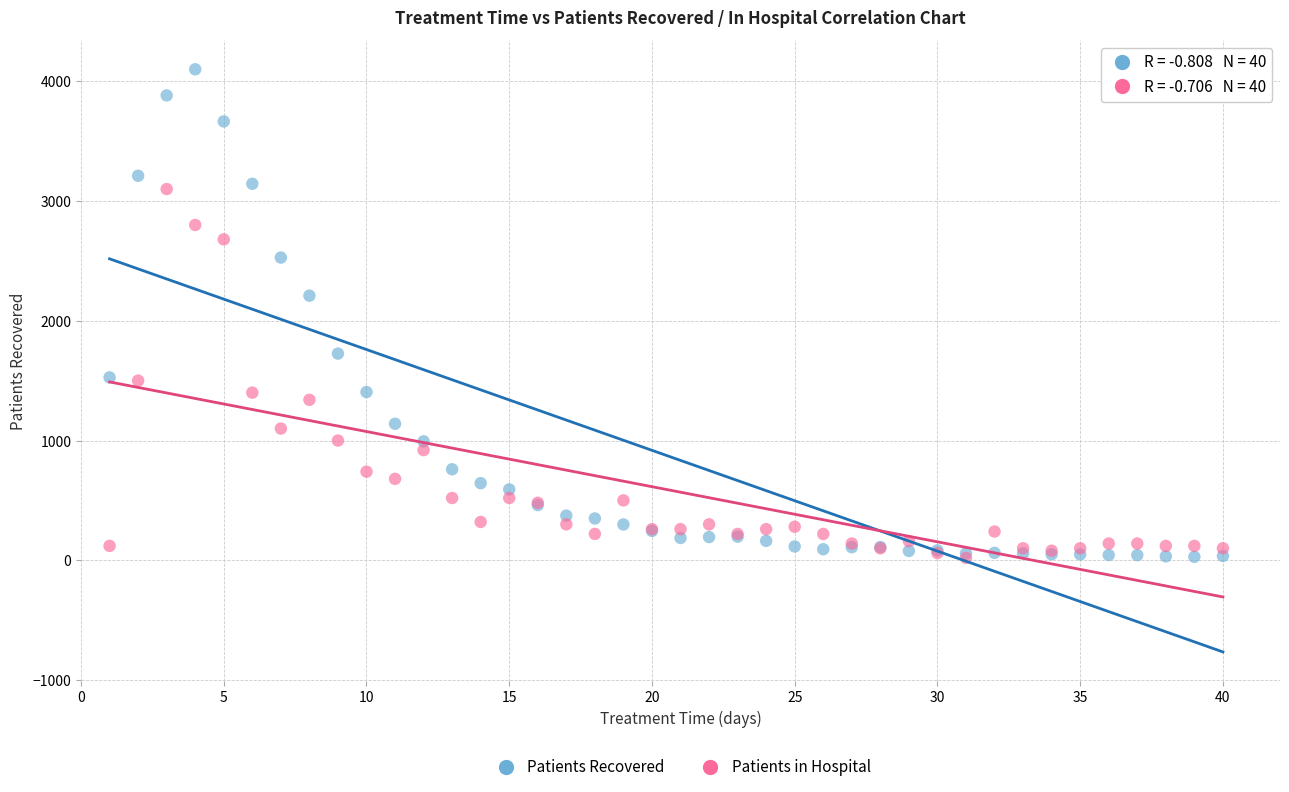

Across all series, what Y value is closest to 2060?

2210